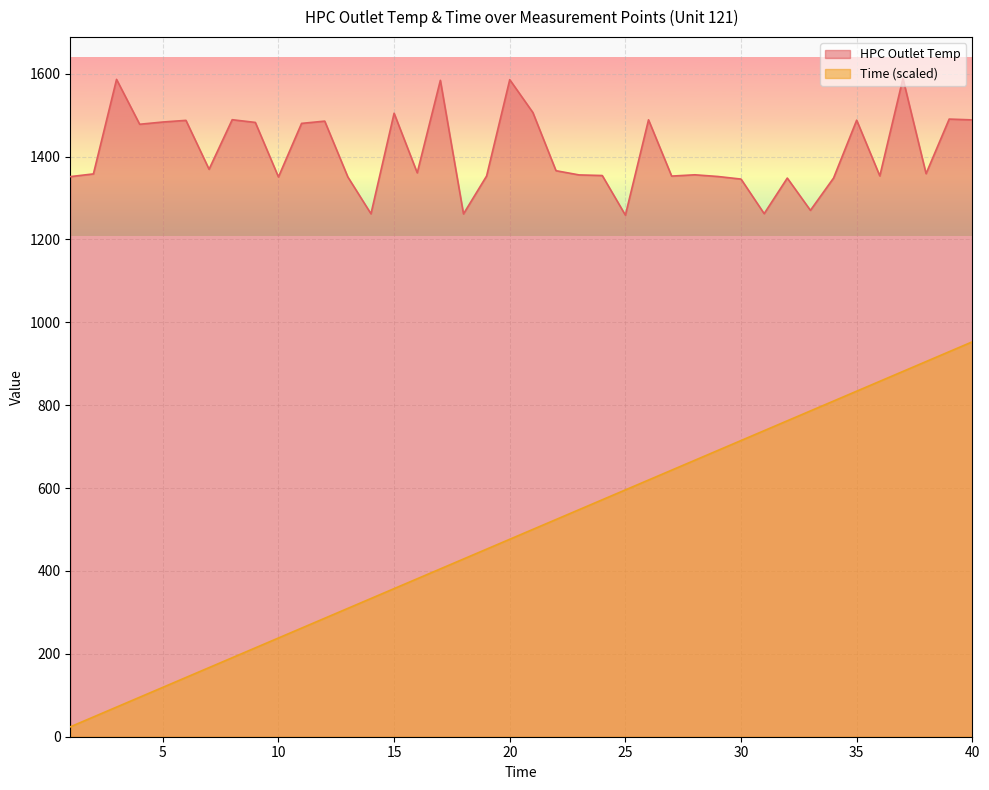

What are all the series names shown in the legend?

HPC Outlet Temp, Time (scaled)